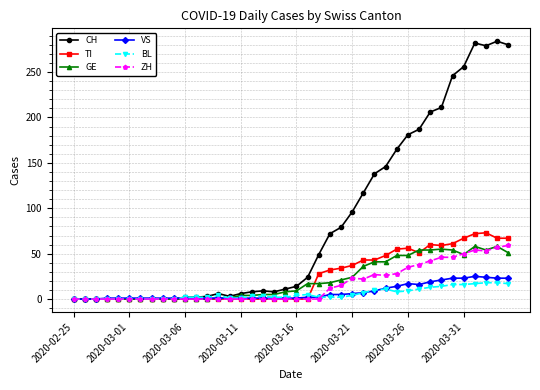

How many series are shown in this chart?

6